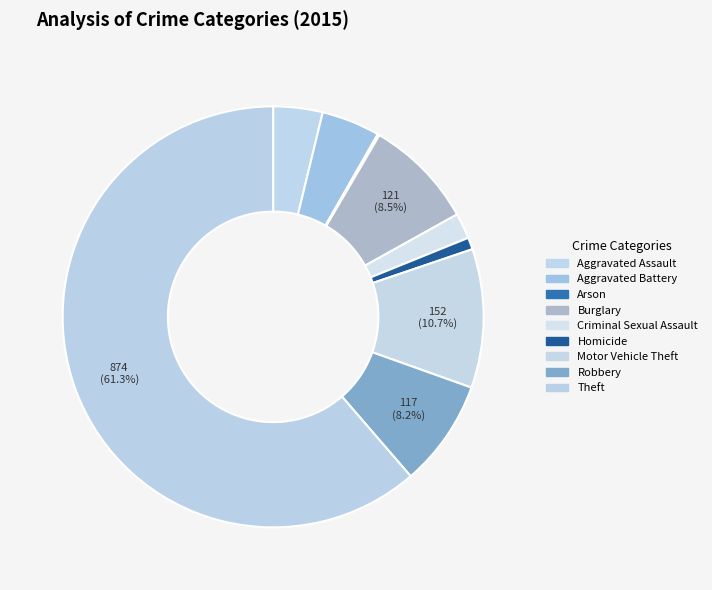

Which slice is the smallest?

Arson